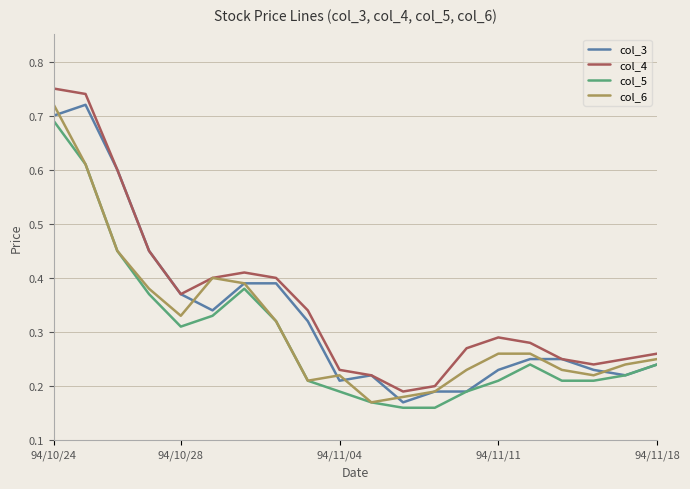

Which series has the largest range (max minus min)?

col_4